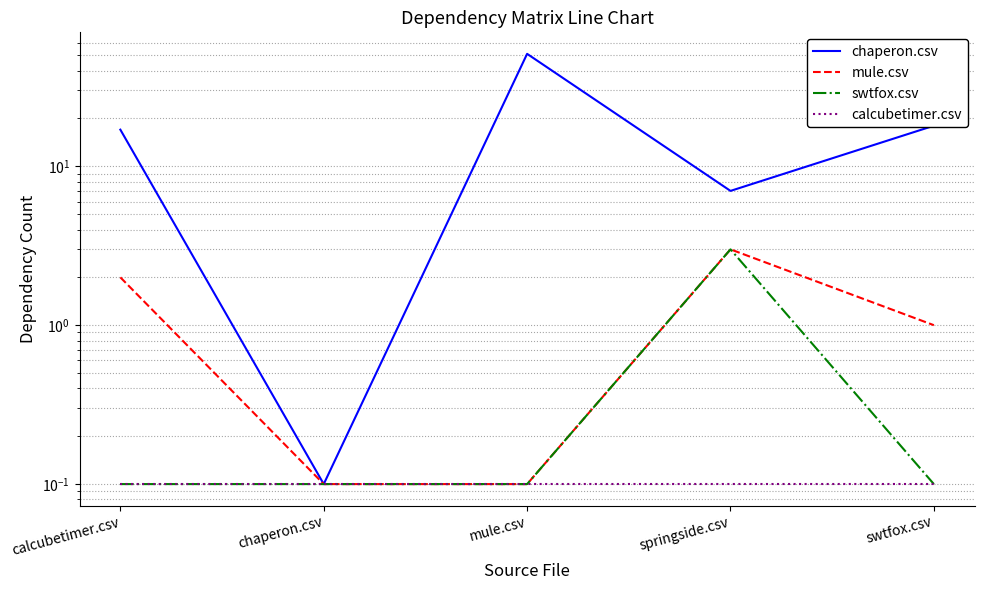

Which series has the largest total across all categories?

chaperon.csv